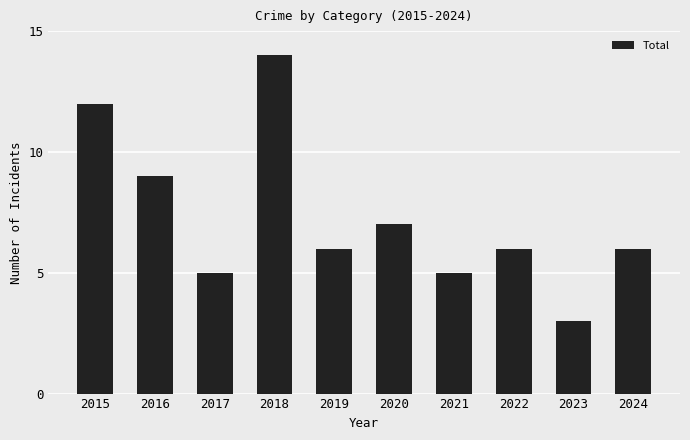

Which category has the lowest value across all series?

2023